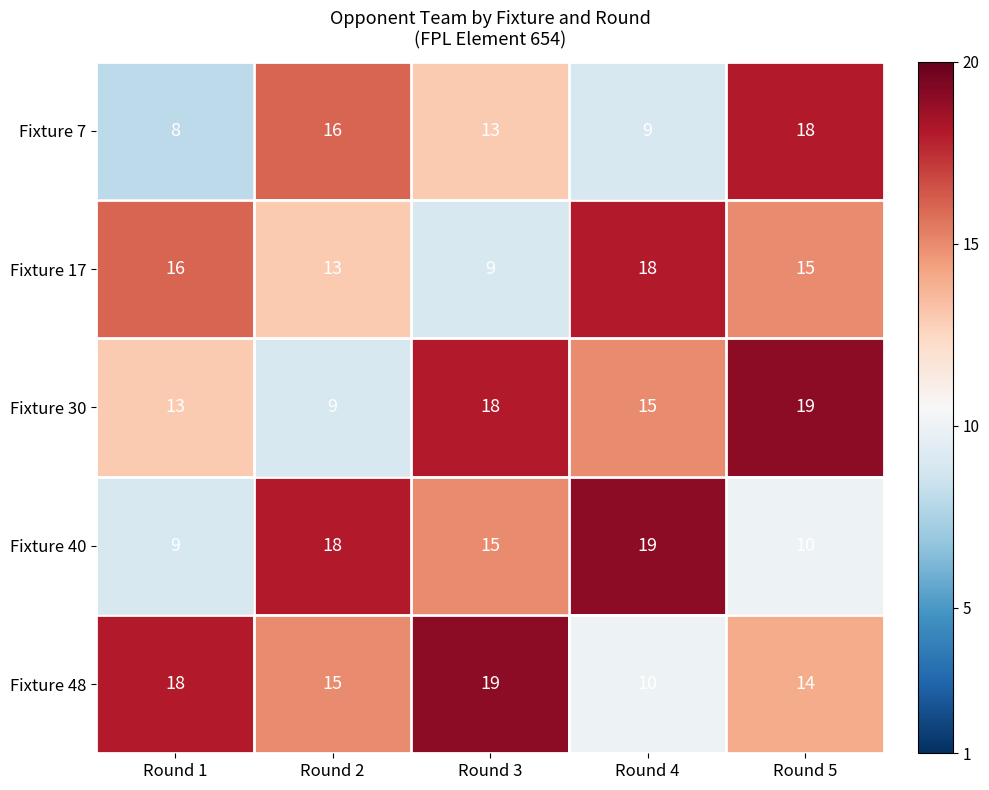

Reading right to left, extract all data points from this chart.

Fixture 7: 18	9	13	16	8
Fixture 17: 15	18	9	13	16
Fixture 30: 19	15	18	9	13
Fixture 40: 10	19	15	18	9
Fixture 48: 14	10	19	15	18